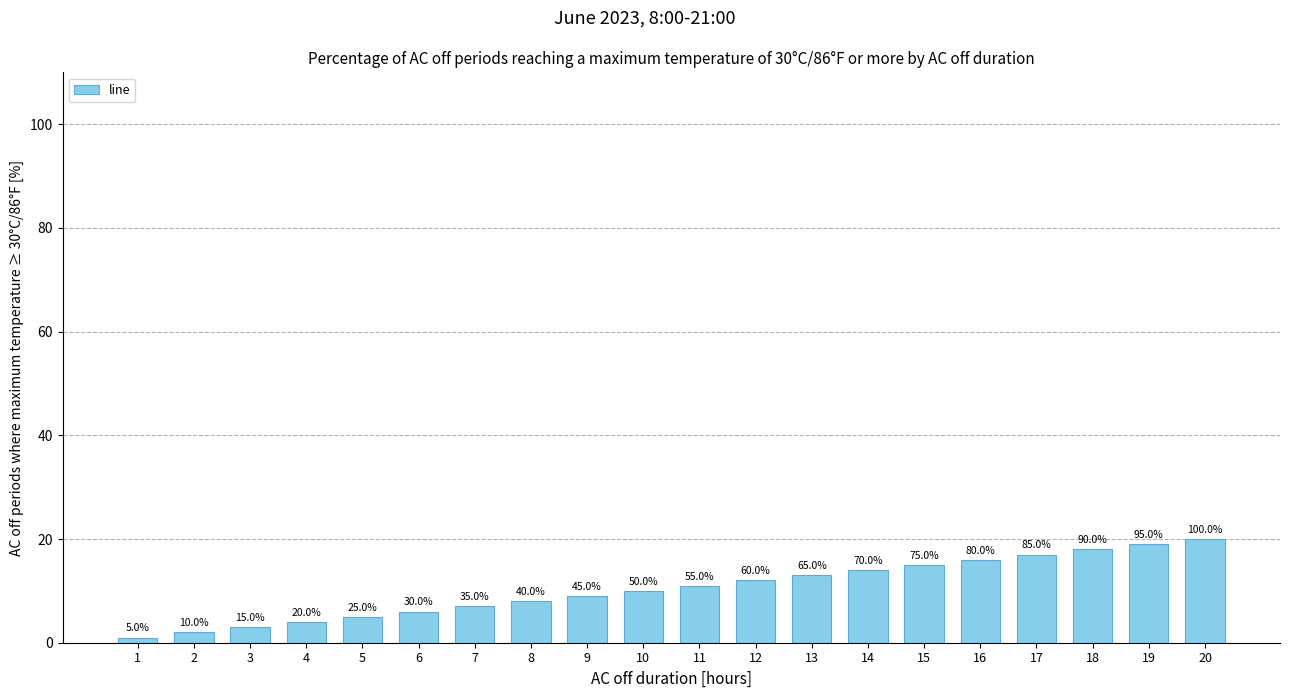

What is the approximate value at 16?

16